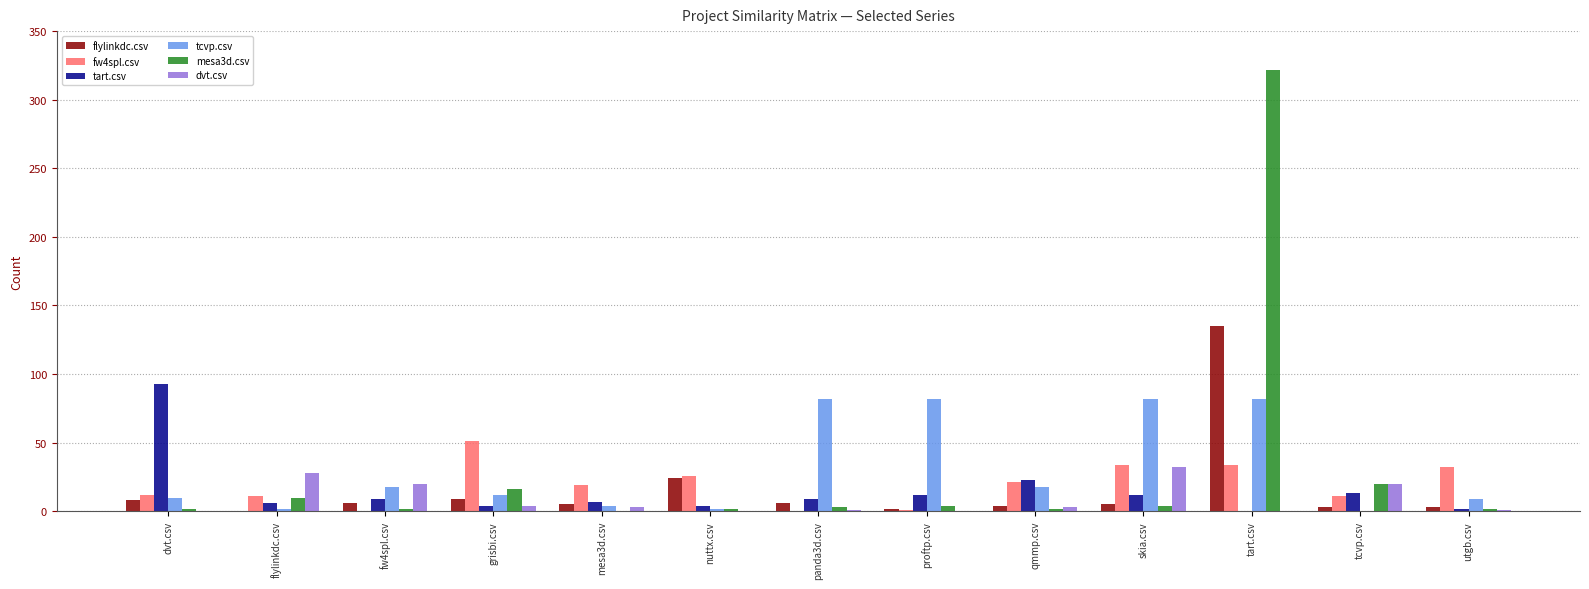

Where is tart.csv nearest to the value 46?

qmmp.csv